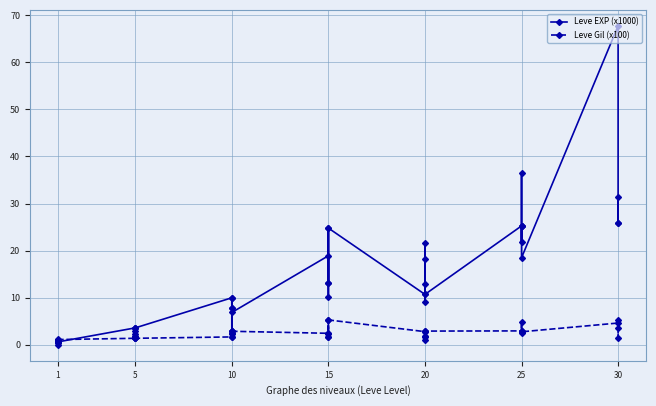

Is this an area chart (filled region under the line)?

No